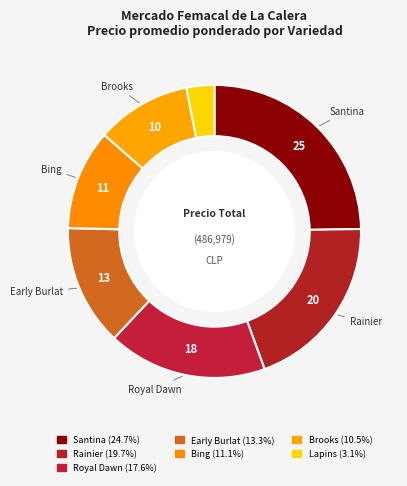

How many segments does this pie chart have?

7